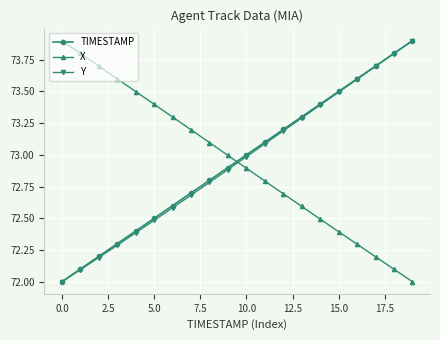

Reading left to right, what are all the values shown in this chart?

TIMESTAMP: 72.0	72.1	72.2	72.3	72.4	72.5	72.6	72.7	72.8	72.9	73.0	73.1	73.2	73.3	73.4	73.5	73.6	73.7	73.8	73.9
X: 73.9	73.8	73.7	73.6	73.5	73.4	73.3	73.2	73.1	73.0	72.9	72.8	72.7	72.6	72.5	72.4	72.3	72.2	72.1	72.0
Y: 72.0	72.1	72.2	72.3	72.4	72.5	72.6	72.7	72.8	72.9	73.0	73.1	73.2	73.3	73.4	73.5	73.6	73.7	73.8	73.9